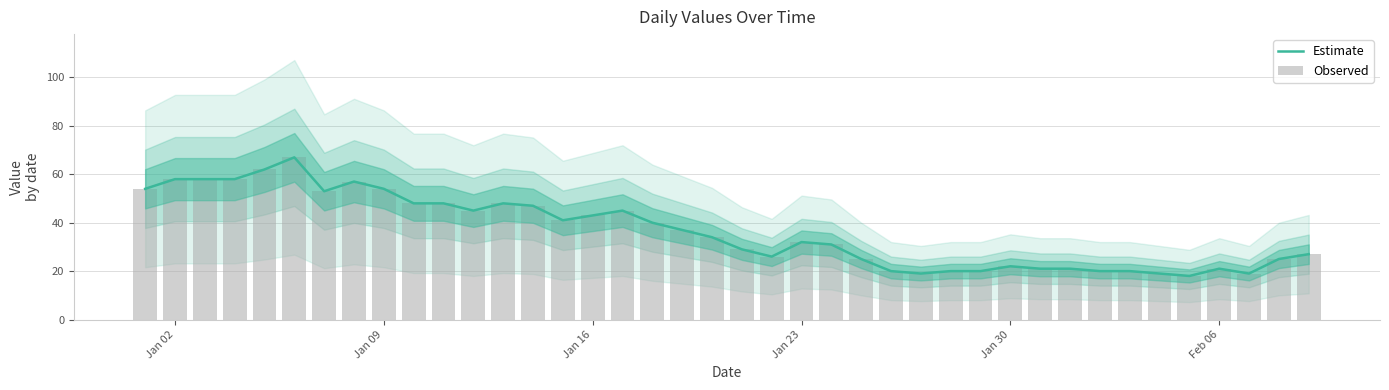

What is the maximum value for Estimate?

67